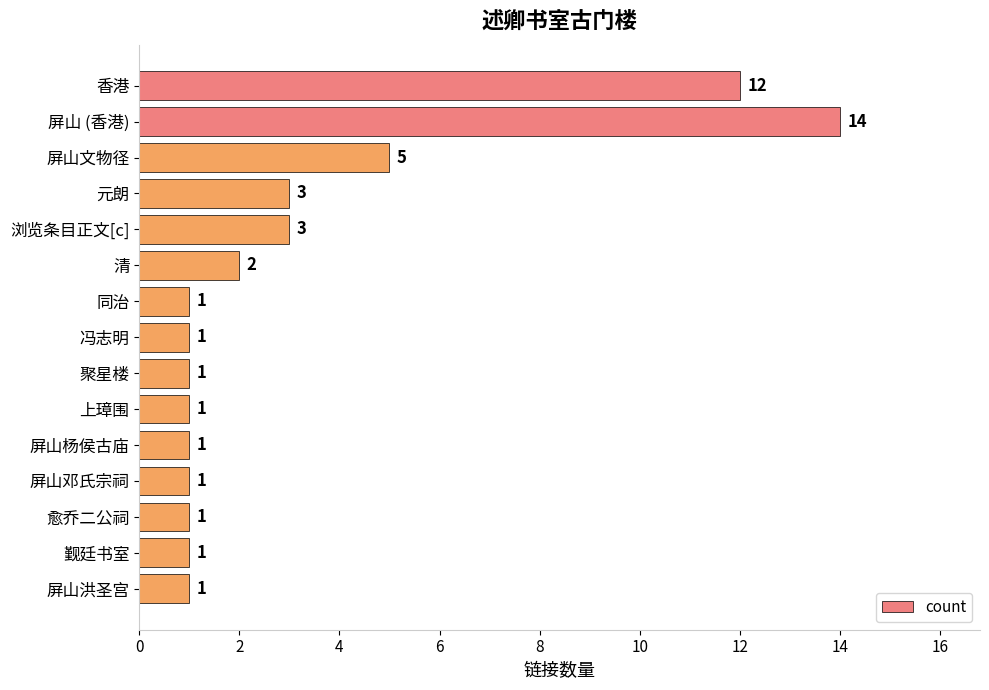

Reading top to bottom, extract all data points from this chart.

香港=12	屏山 (香港)=14	屏山文物径=5	元朗=3	浏览条目正文[c]=3	清=2	同治=1	冯志明=1	聚星楼=1	上璋围=1	屏山杨侯古庙=1	屏山邓氏宗祠=1	愈乔二公祠=1	觐廷书室=1	屏山洪圣宫=1